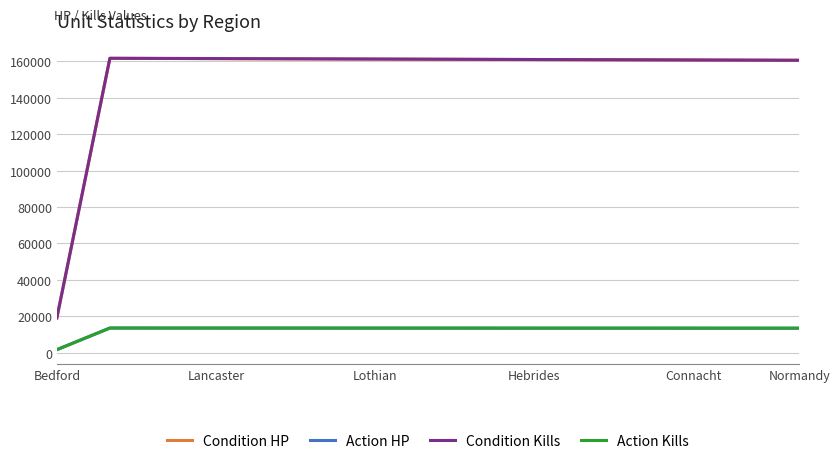

True or false: Action HP and Condition HP cross at least once.

False